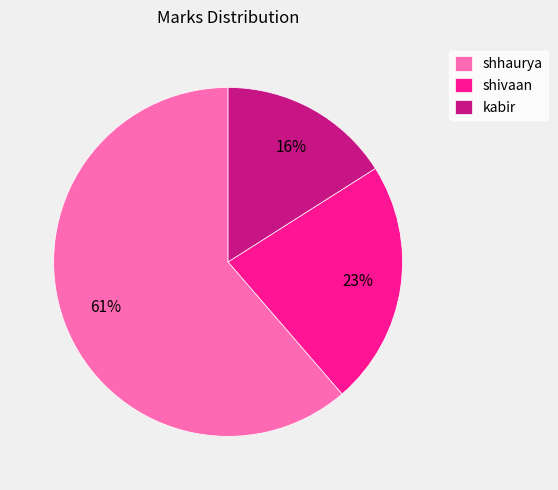

To the nearest percent, what is the average slice percentage?

33%